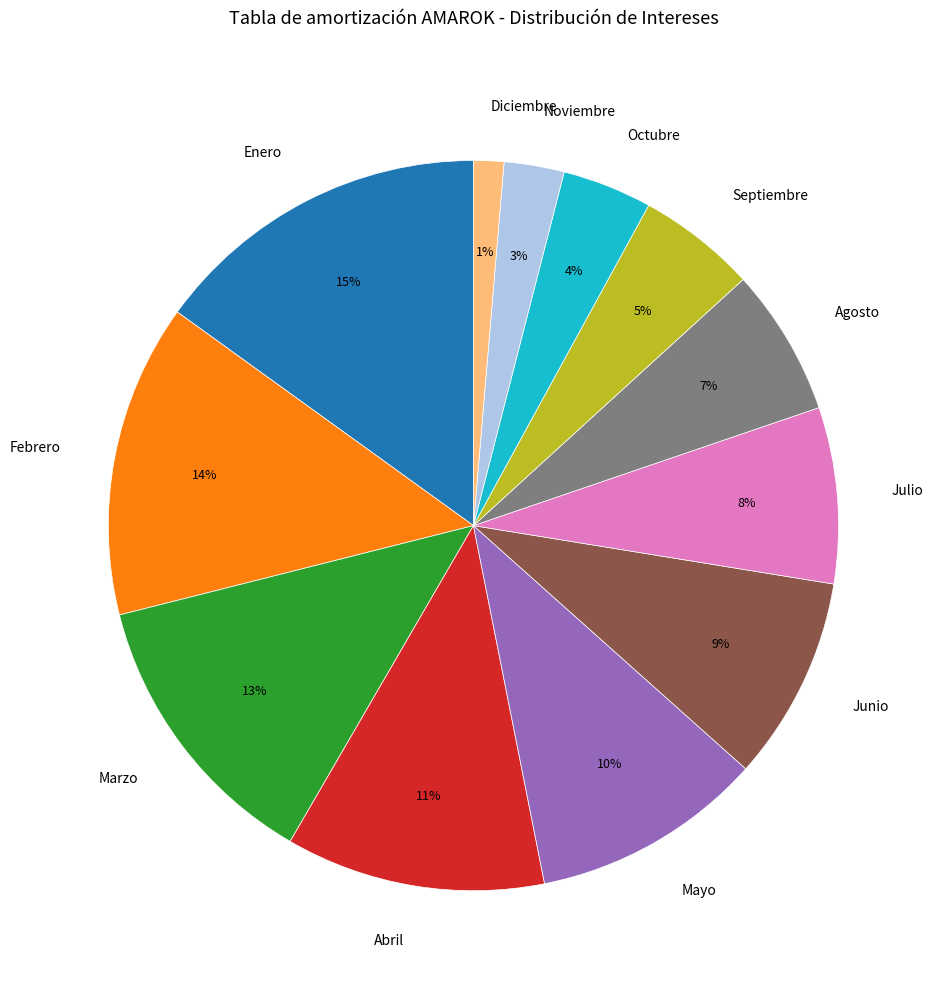

Which category has the smallest portion of the pie?

Diciembre